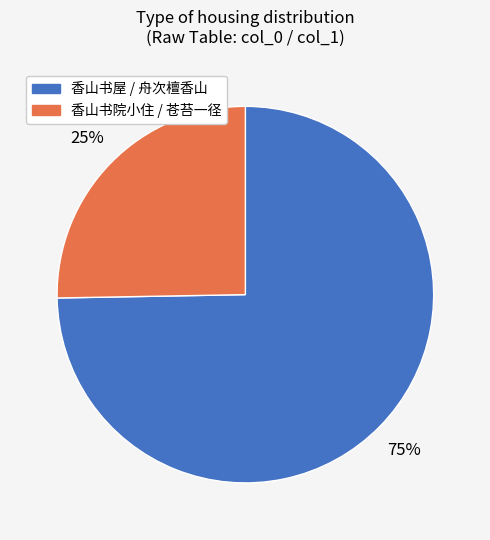

How many slices are in this pie chart?

2